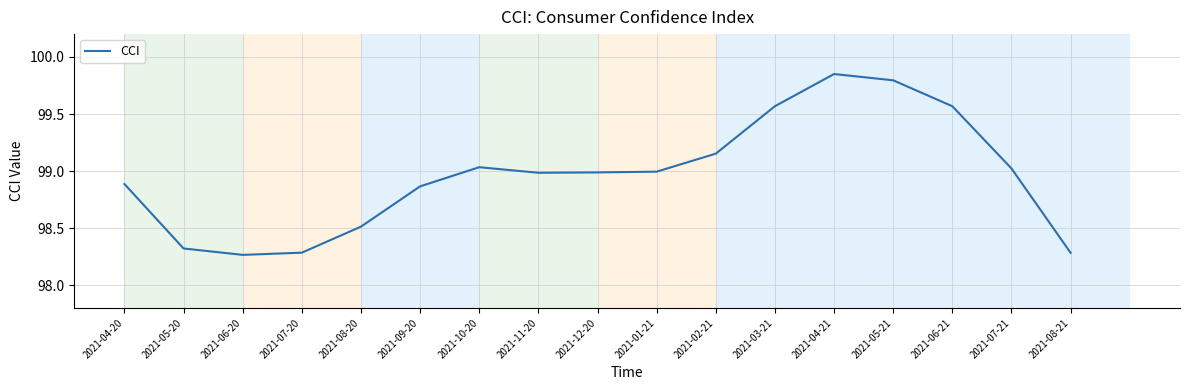

Is it true that the value at 2021-08-21 is 60.4?

False